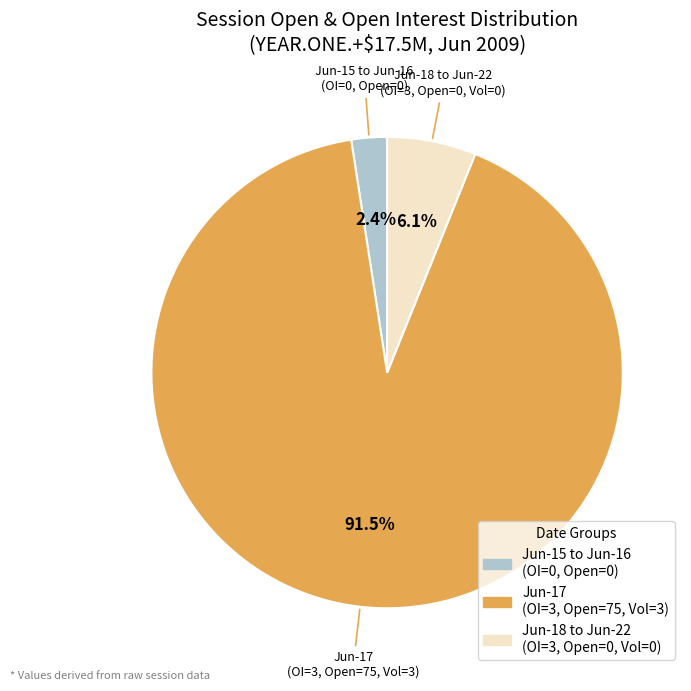

Is there any slice that represents more than half of the pie?

Yes